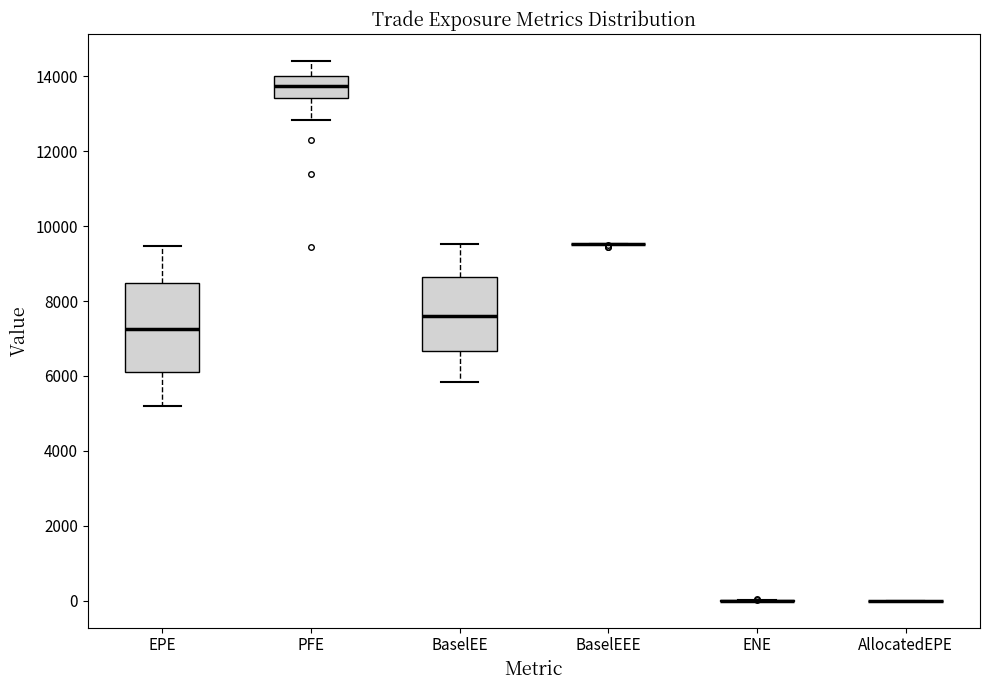

Which box is the tallest, from its lower edge to its upper edge?

EPE